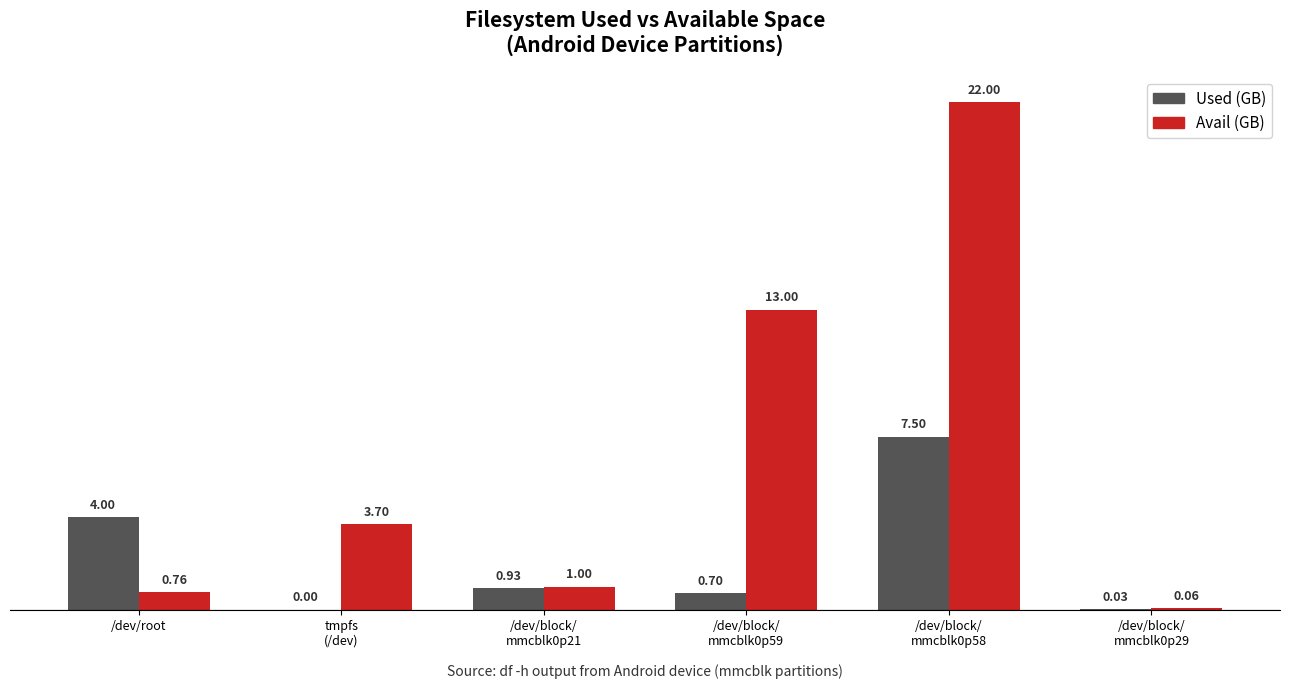

What is the spread (max minus min) of values at /dev/root?

3.2